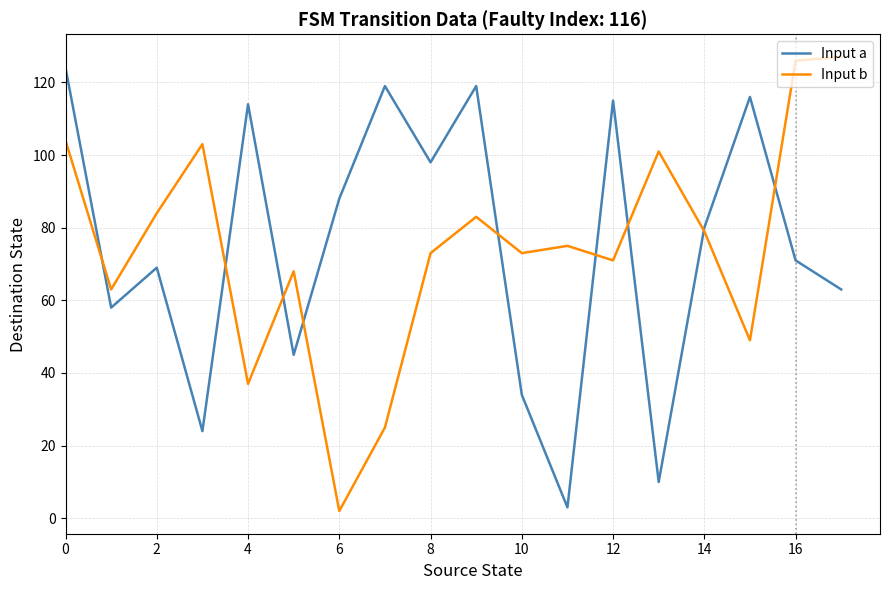

What is the maximum value for Input b?

127